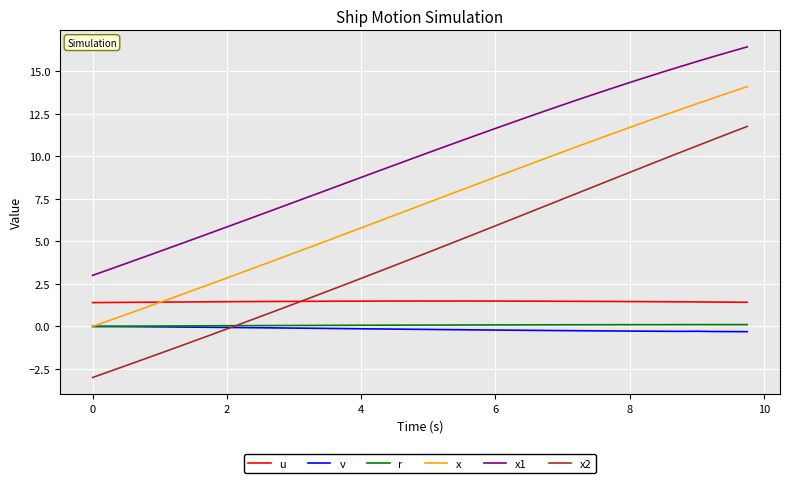

True or false: x2 and x1 cross at least once.

False